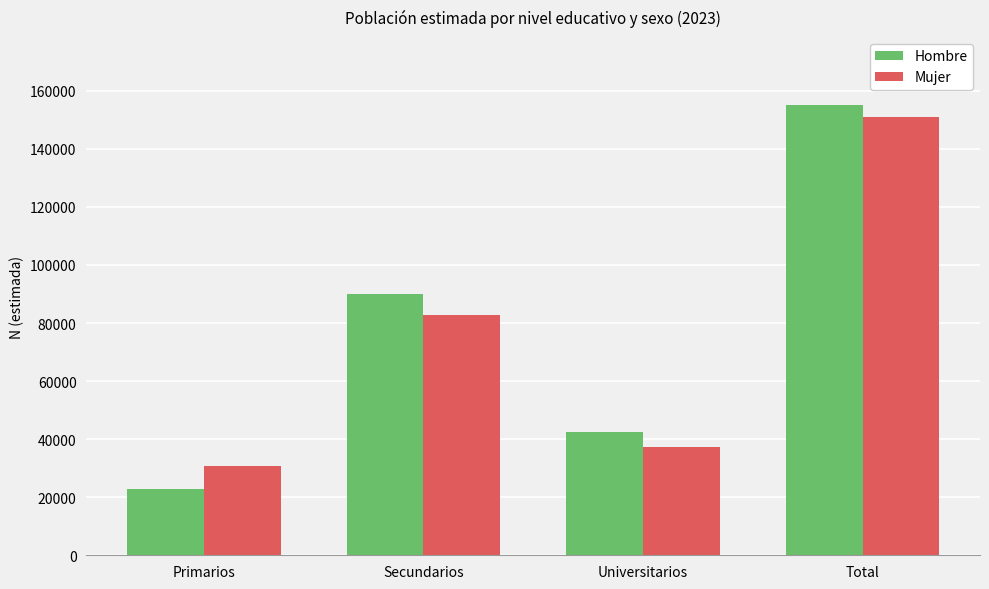

Rank the series by their average value, from lowest to highest.

Mujer, Hombre